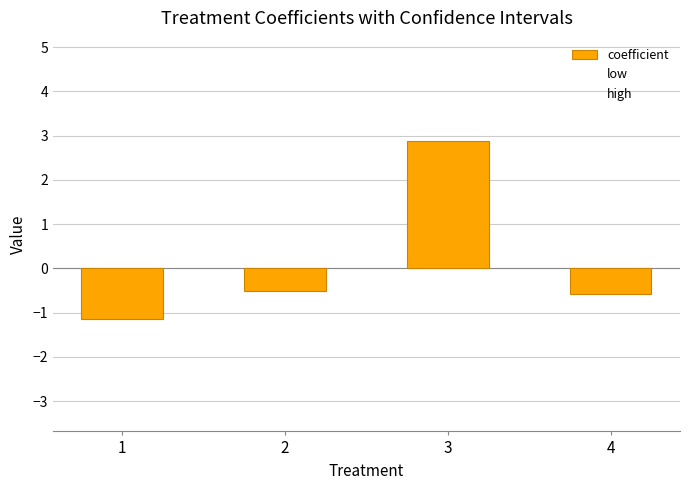

How many bars are there in total?

4